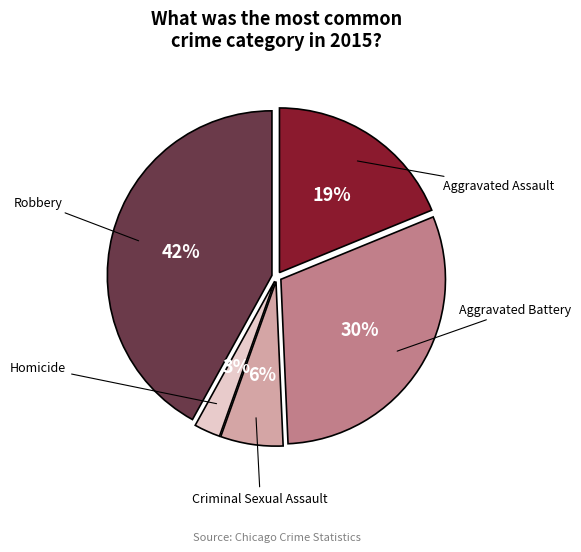

Count the number of slices in the pie.

5